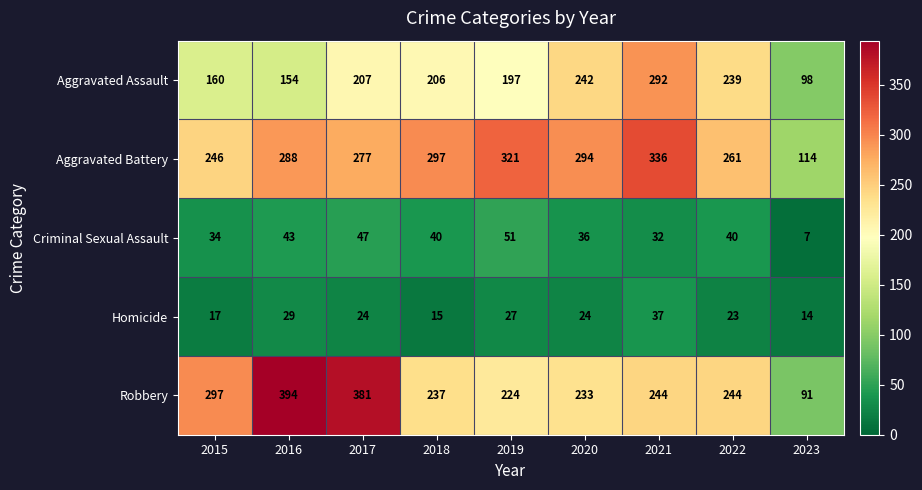

How many distinct data groups are displayed?

5